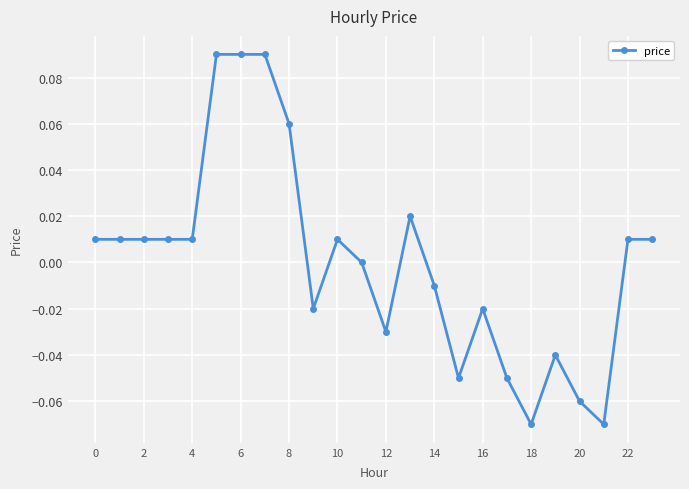

How many lines are shown in the chart?

1